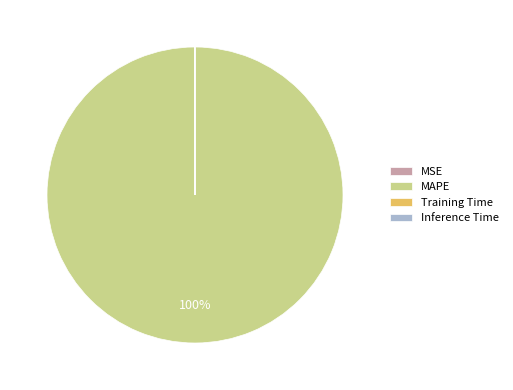

Which slice represents more than half of the pie?

MAPE